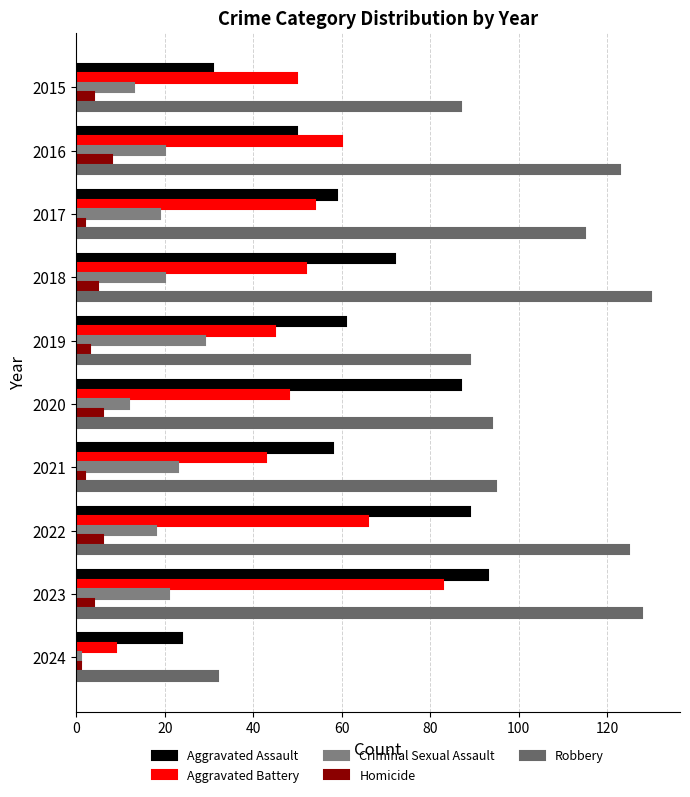

Which series has the largest total across all categories?

Robbery